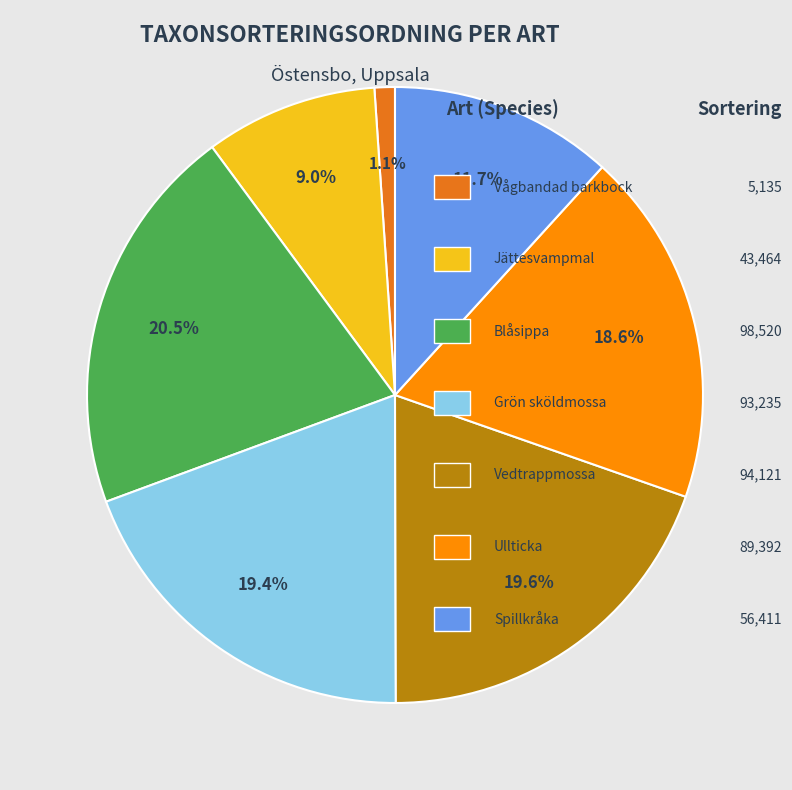

Is there a majority slice in this chart?

No